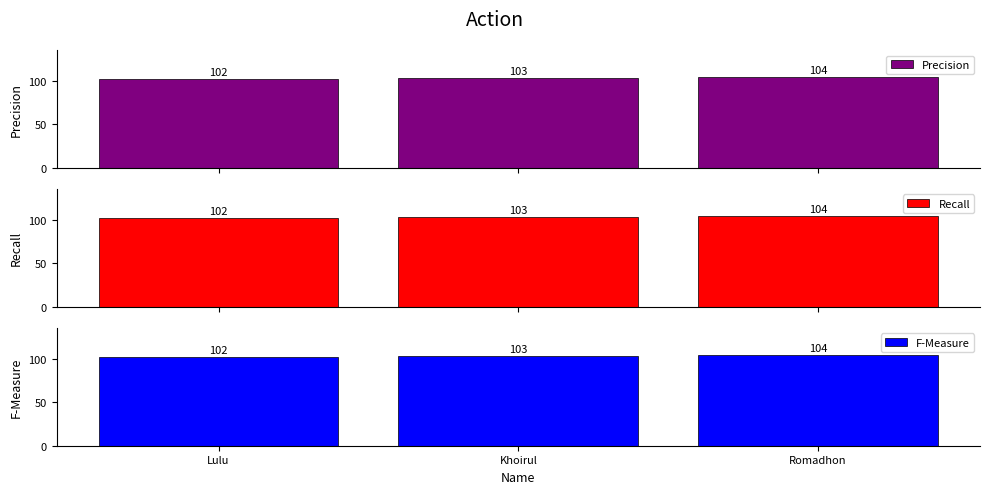

How many values in the F-Measure series are below 103?

1